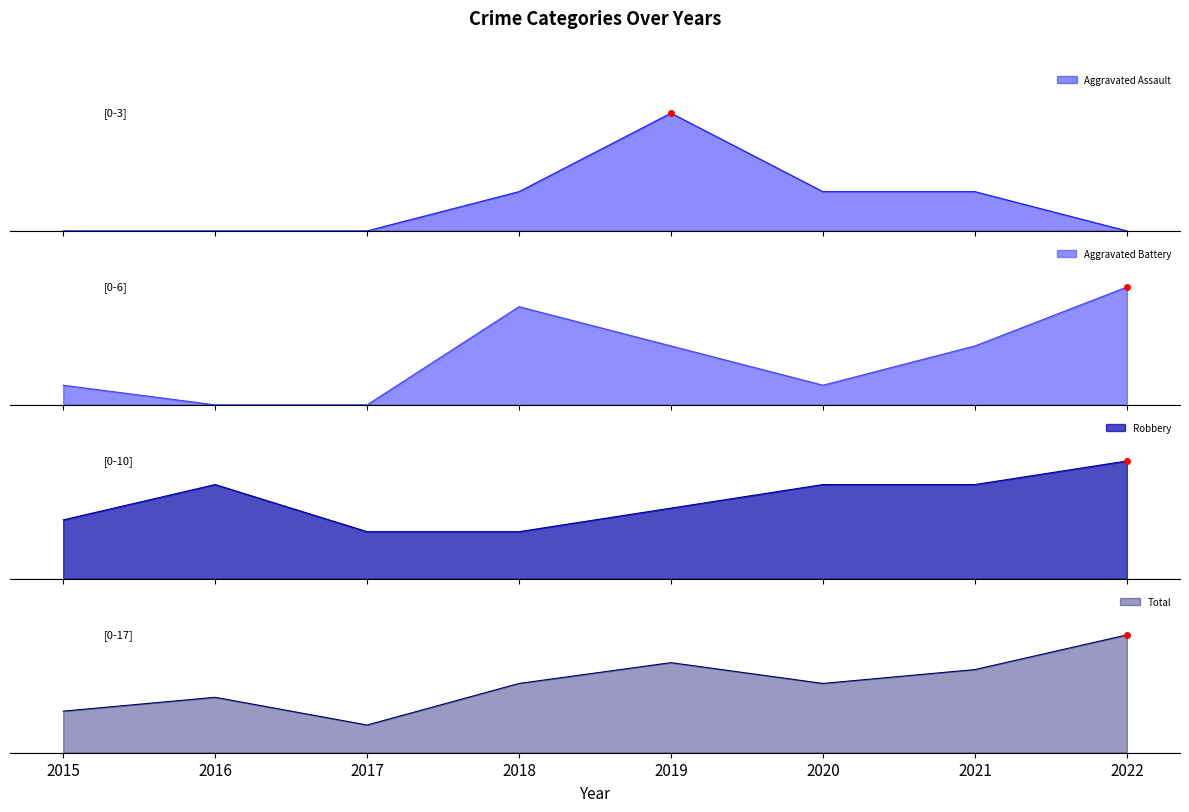

What is the total value across all series at 2017?

8